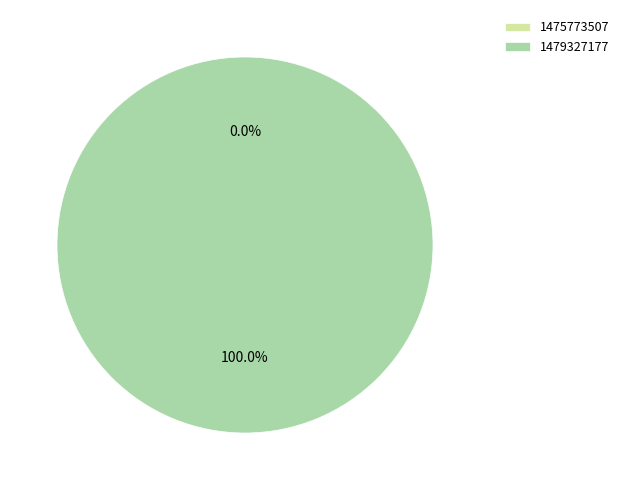

Does any single category account for the majority?

Yes